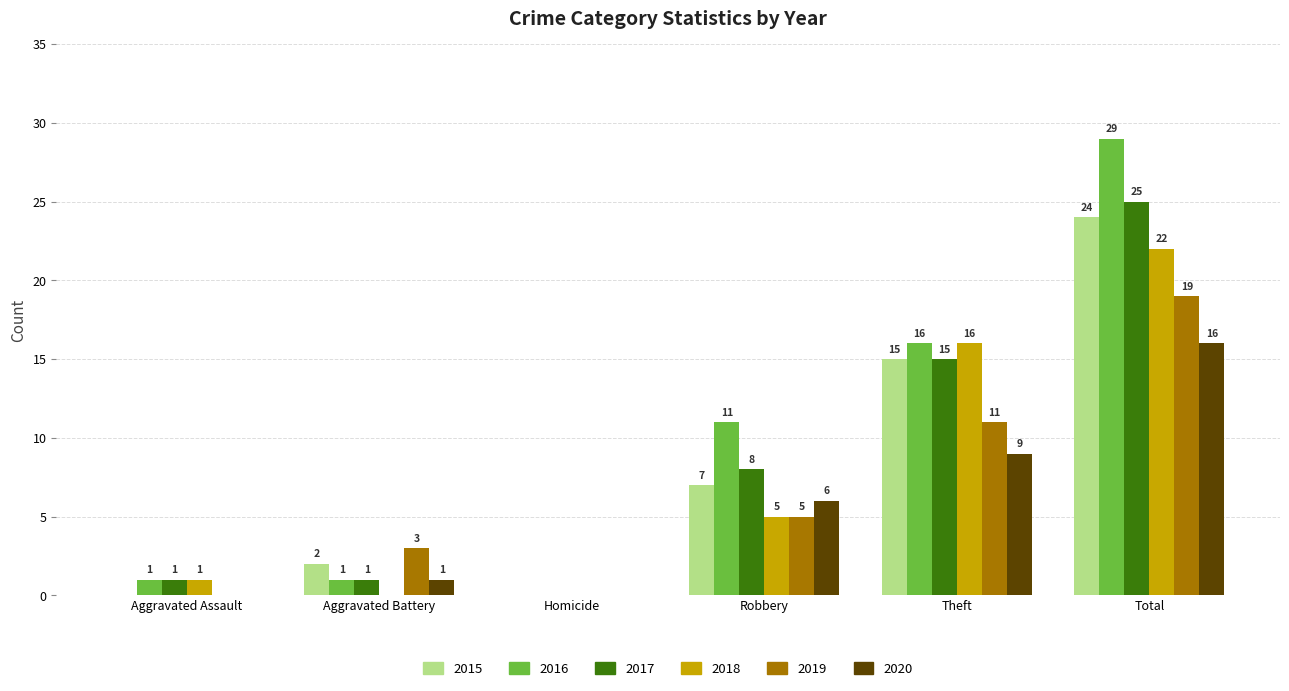

The value of 2020 at Aggravated Assault is -7. True or false?

False